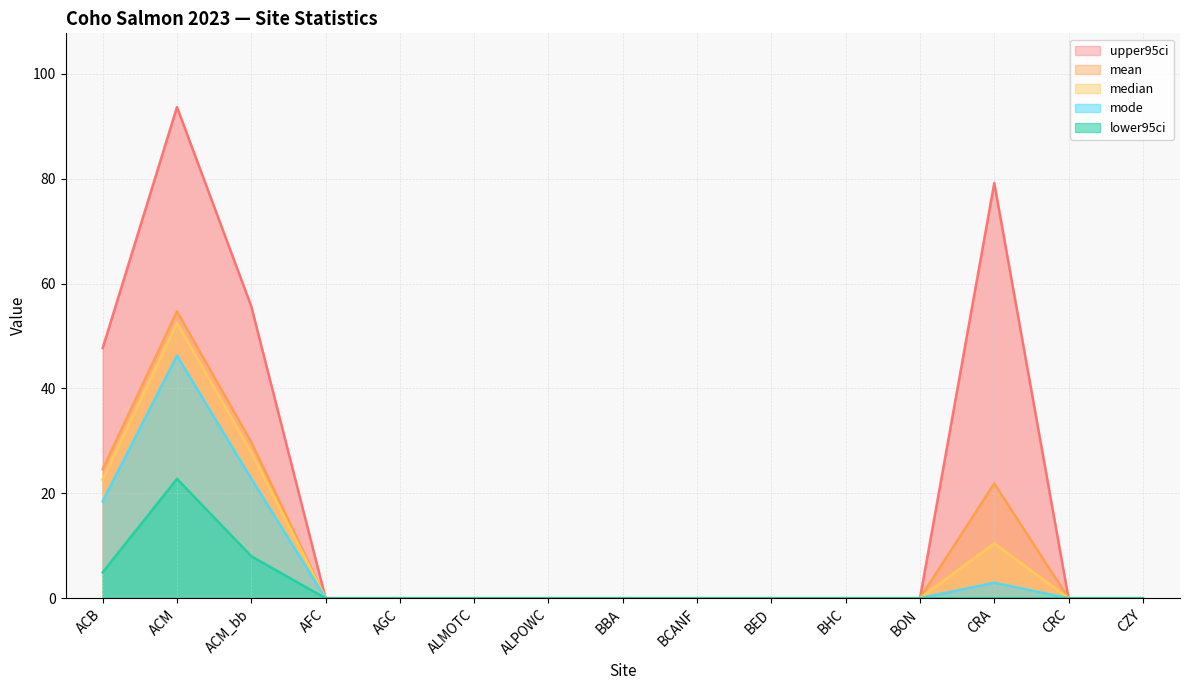

Which series has the largest total across all categories?

upper95ci